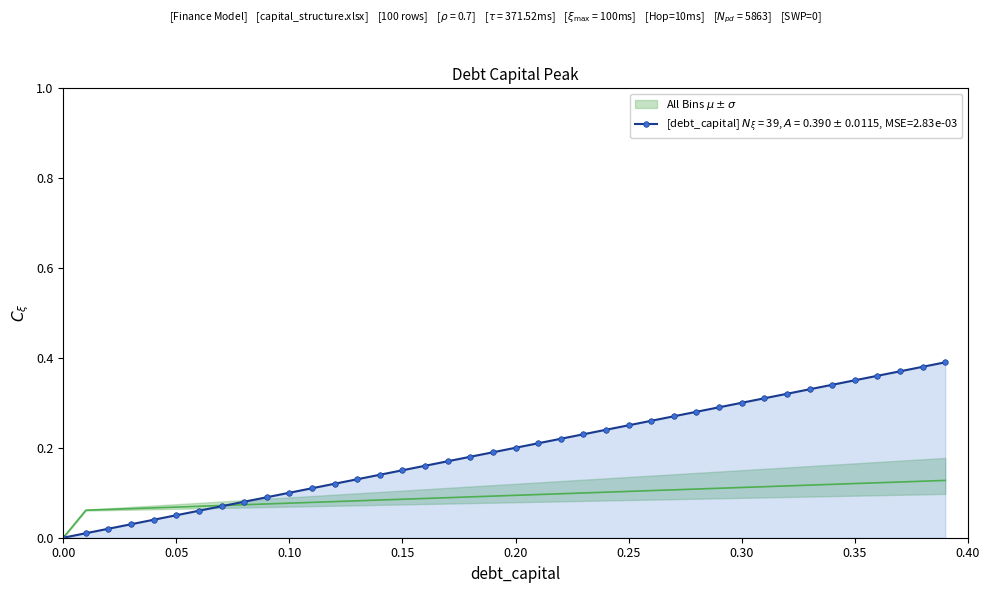

True or false: there are more than 2 points higher than both neighbors.

False